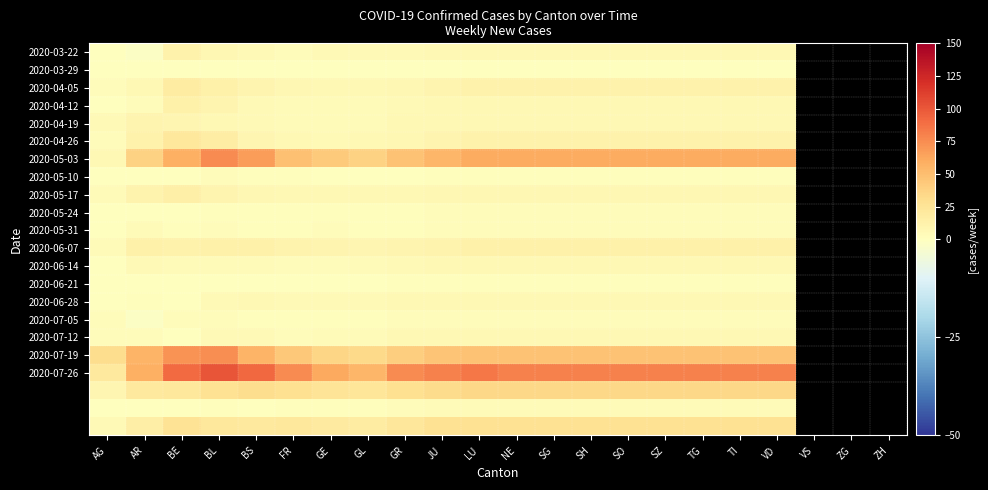

What is the smallest value displayed?

-1